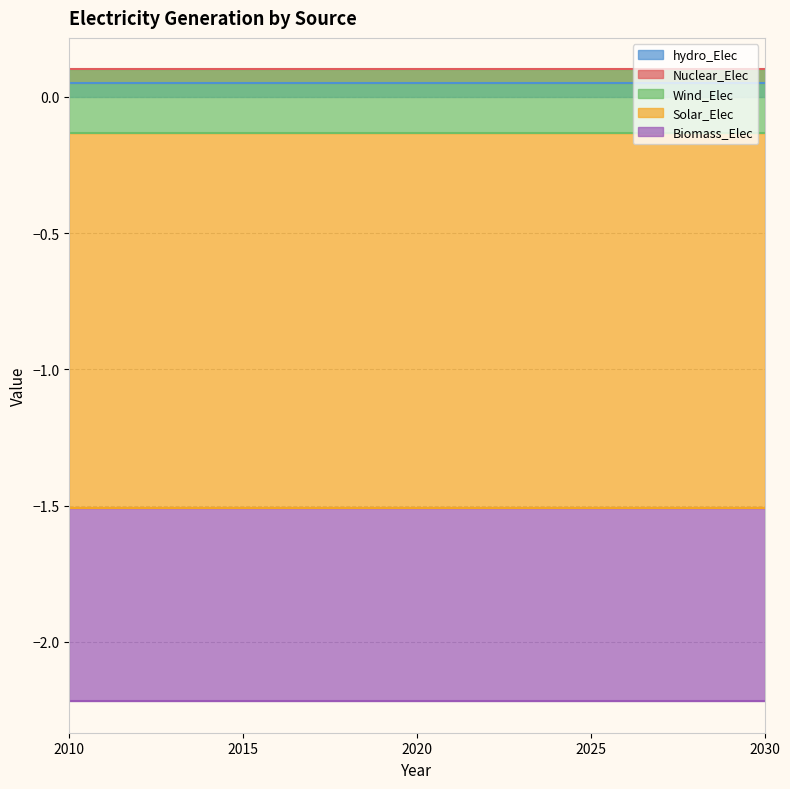

The Solar_Elec series shows -2.0 at 2020. True or false?

False